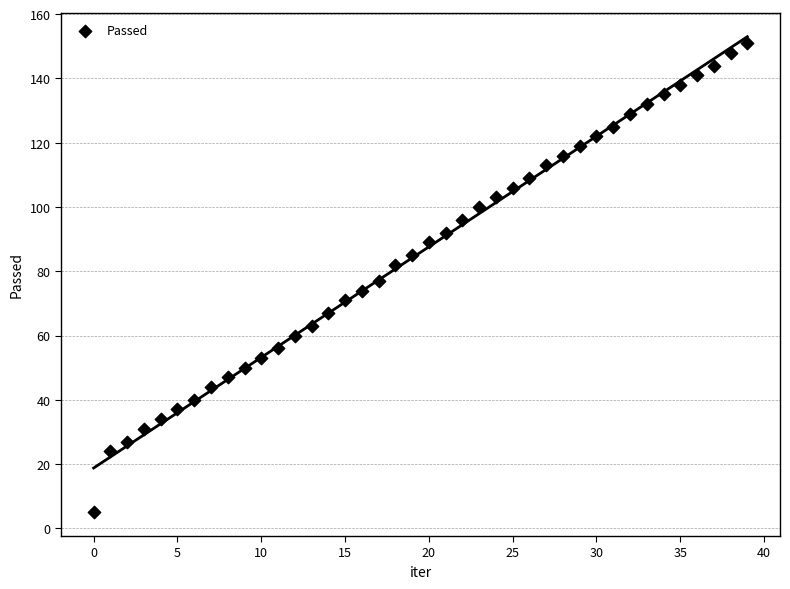

What is the range of Y values (max minus min)?

146